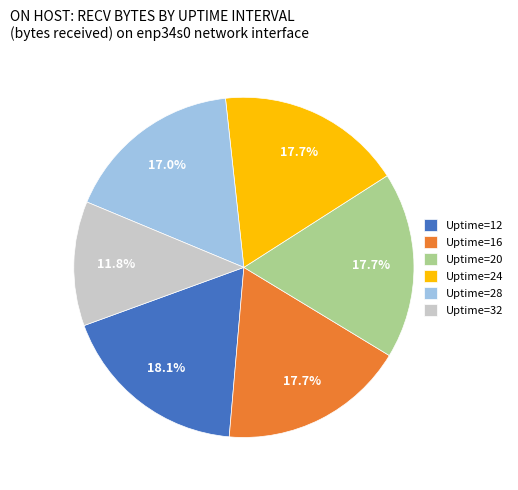

Do Uptime=20 and Uptime=24 together represent more than half of the pie?

No